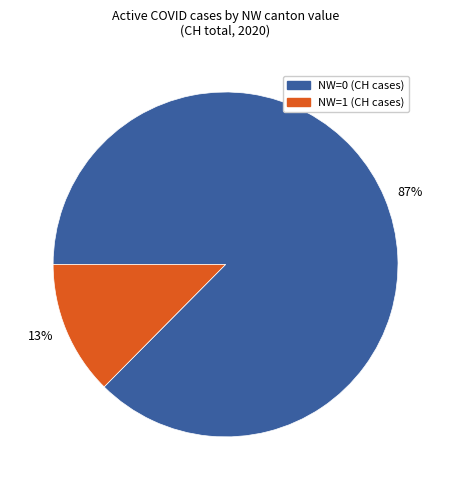

Is there a majority slice in this chart?

Yes